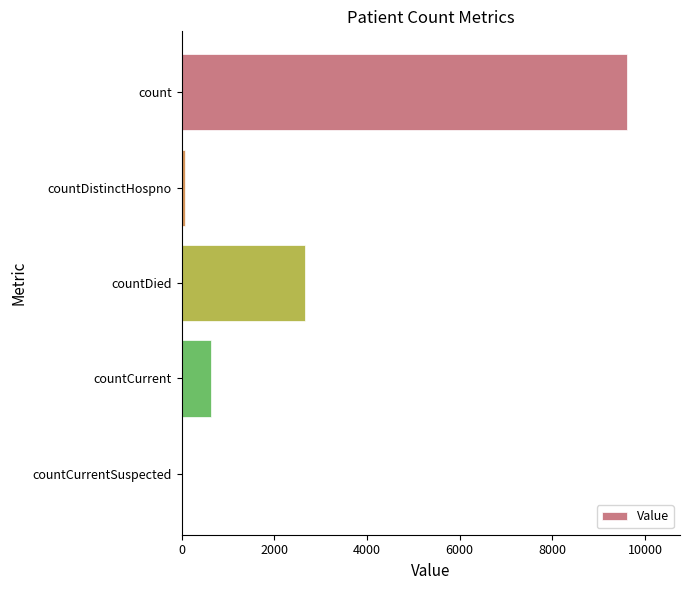

Does the chart contain stacked bars?

No